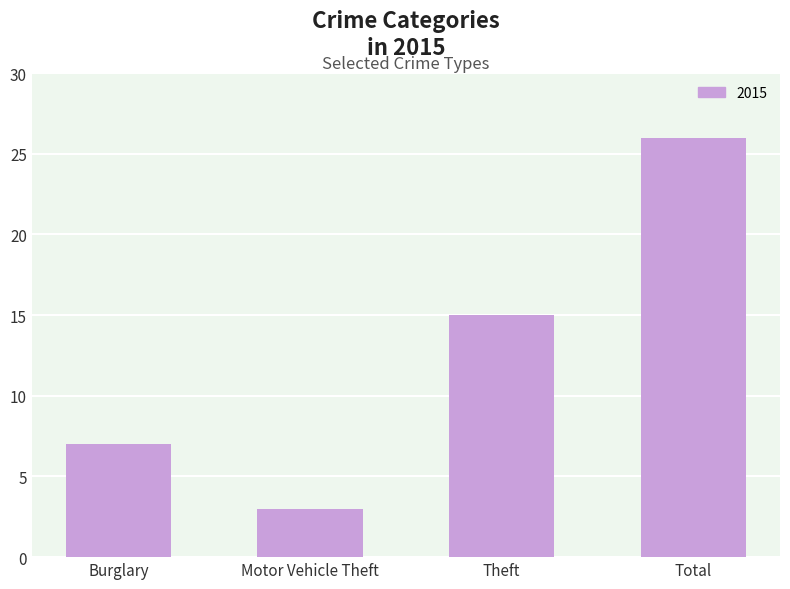

Rank the categories by value from lowest to highest.

Motor Vehicle Theft, Burglary, Theft, Total